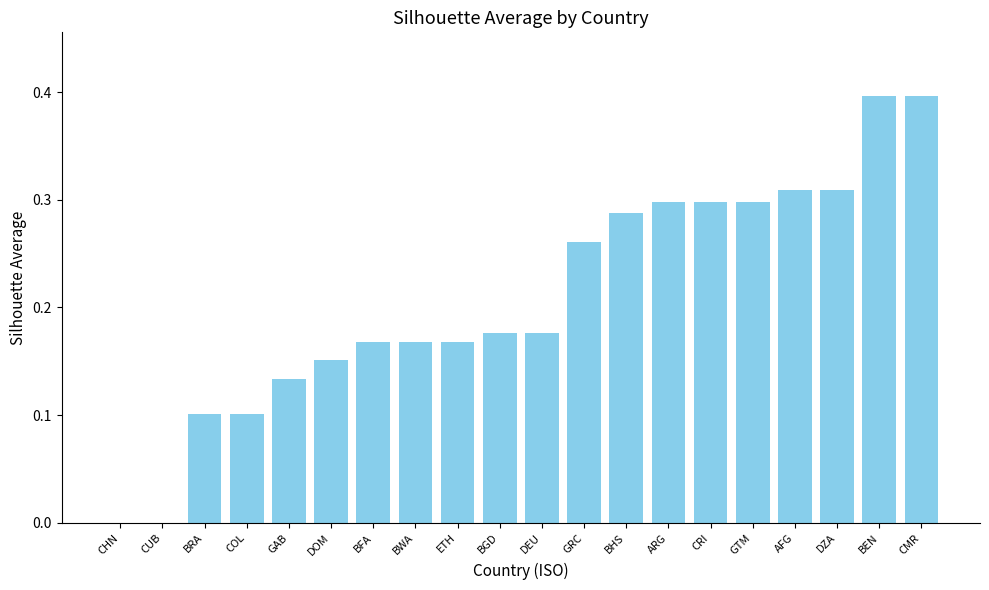

What is the maximum value shown in the chart?

0.4